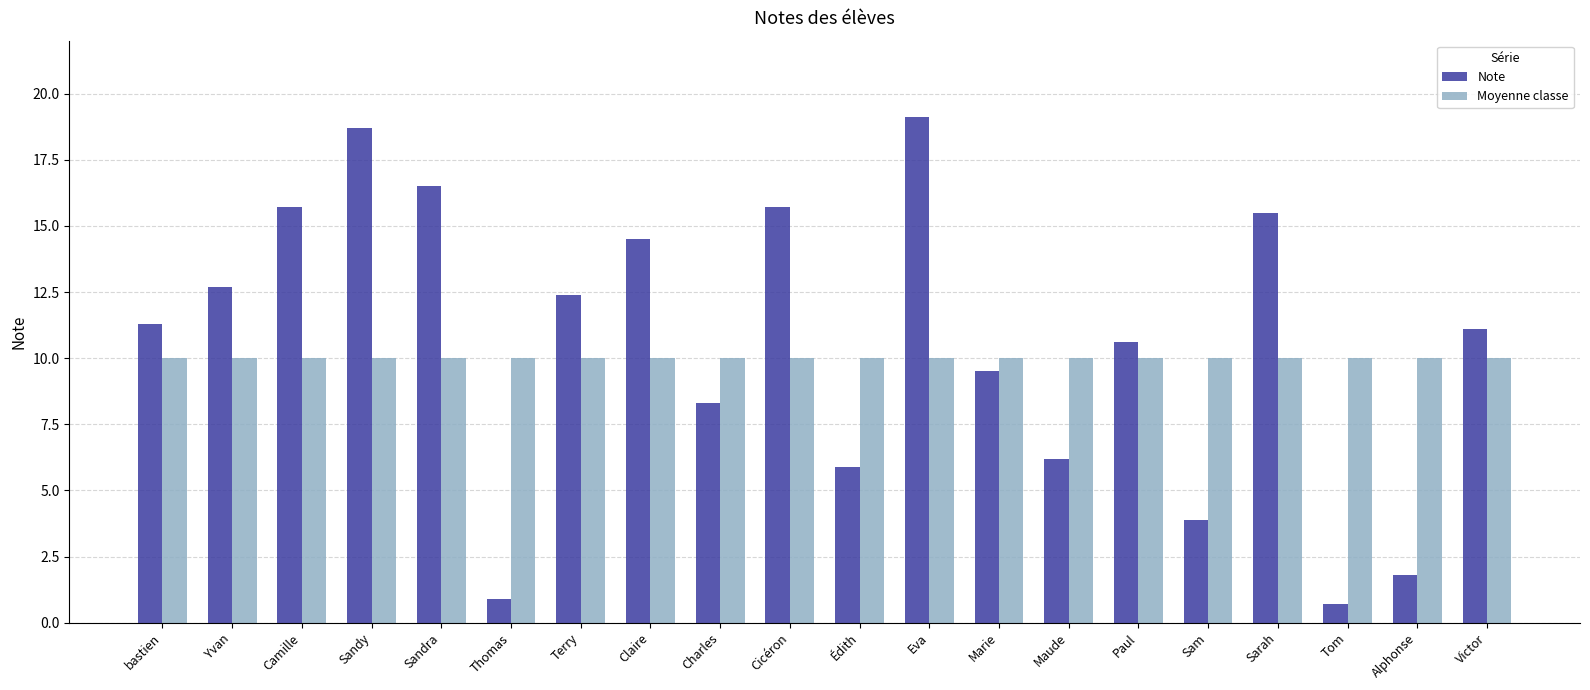

What is the greatest value displayed?

19.1